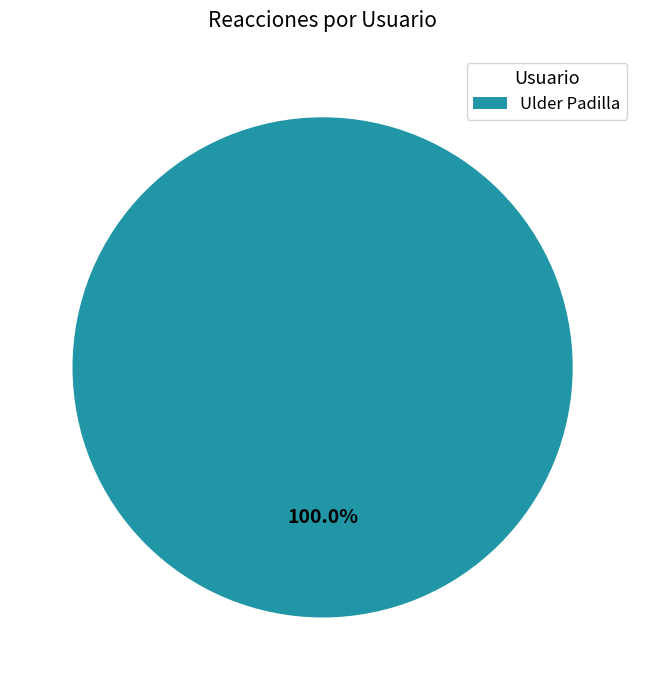

Rank the categories by value from lowest to highest.

Ulder Padilla